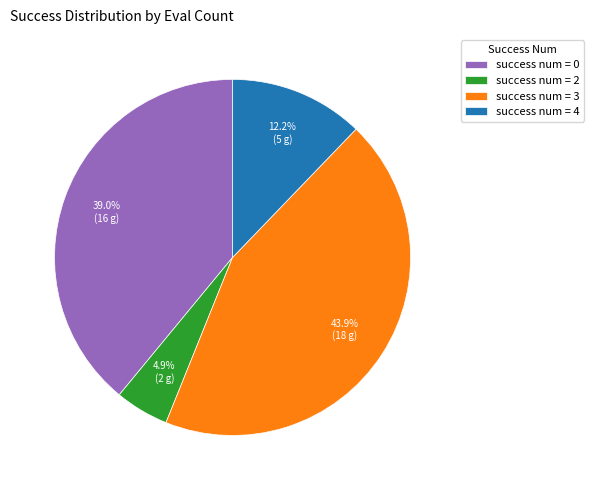

What is the largest slice in the pie chart?

success num = 3